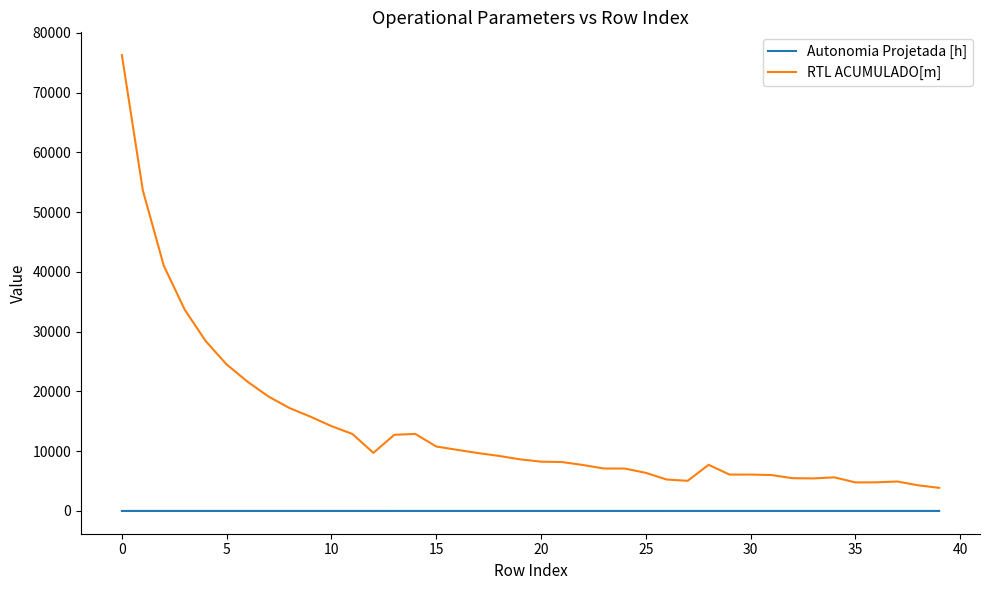

True or false: RTL ACUMULADO[m] and Autonomia Projetada [h] intersect in this chart.

False